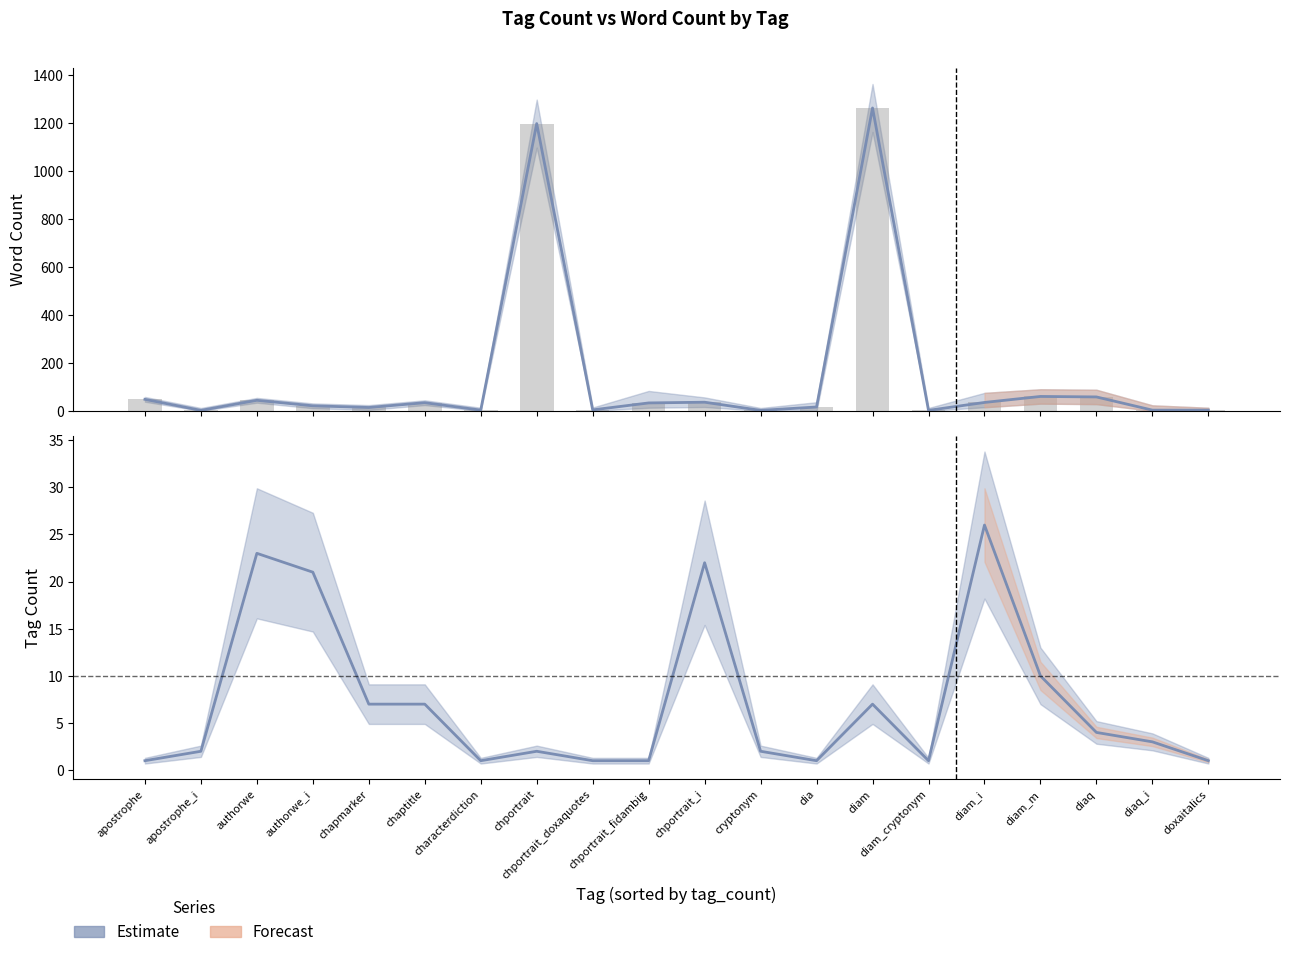

Rank the series by their maximum value, from lowest to highest.

tag_count, word_count, word_count (bar)